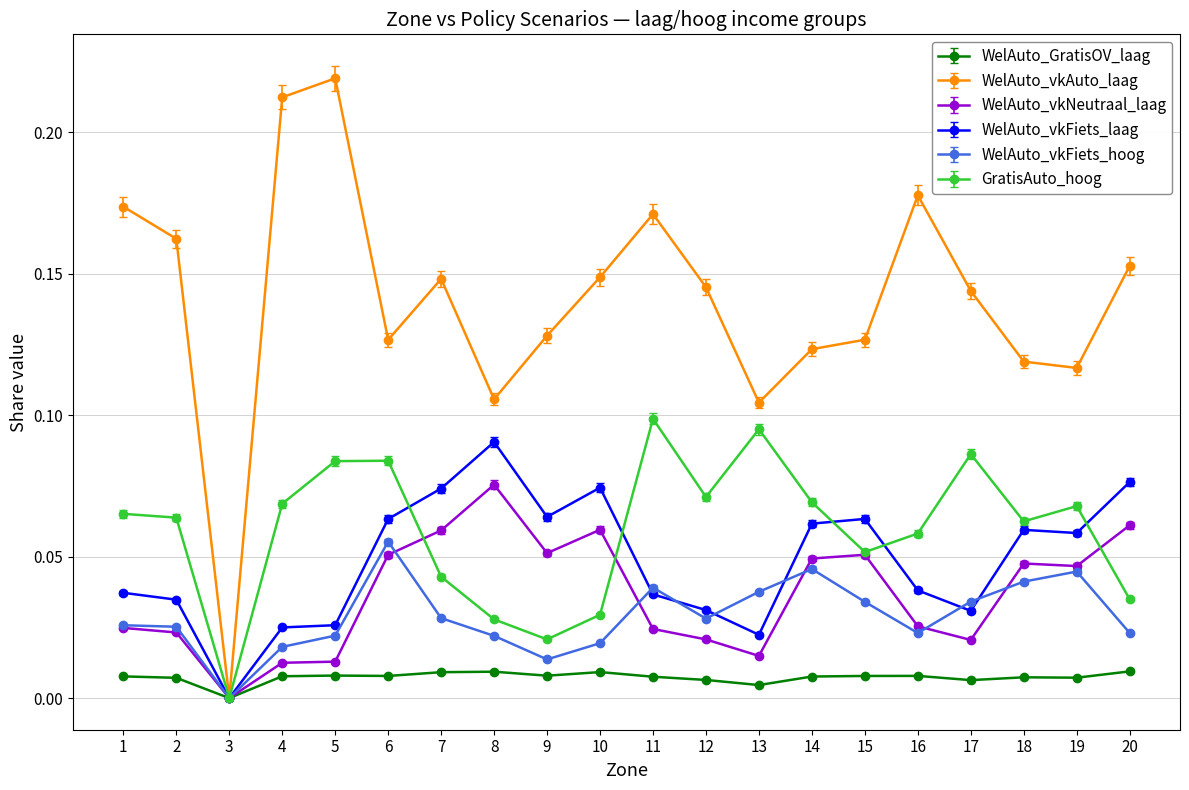

True or false: GratisAuto_hoog has a value of 0.0 at 16.

False